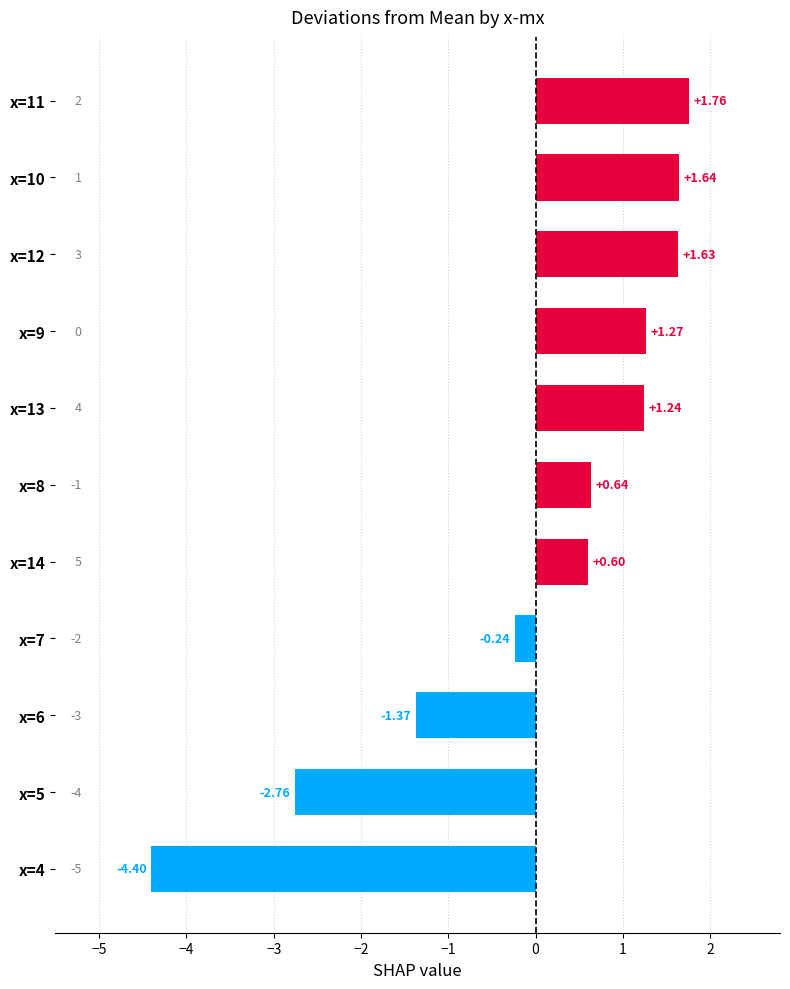

Between x=11 and x=9, which is larger?

x=11